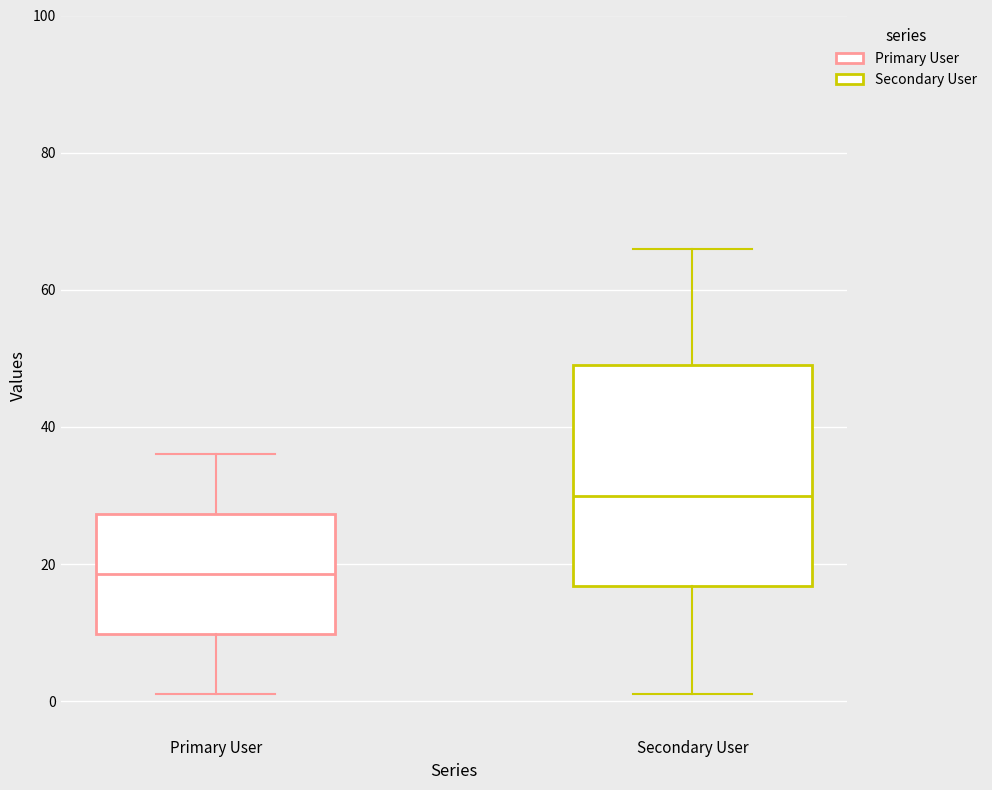

Which box is the tallest, from its lower edge to its upper edge?

Secondary User